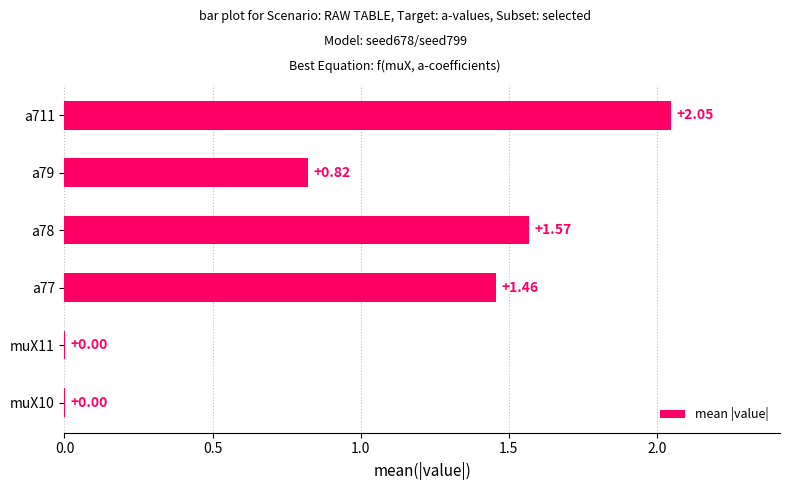

What is the sum of the values at a78 and a79?

2.4